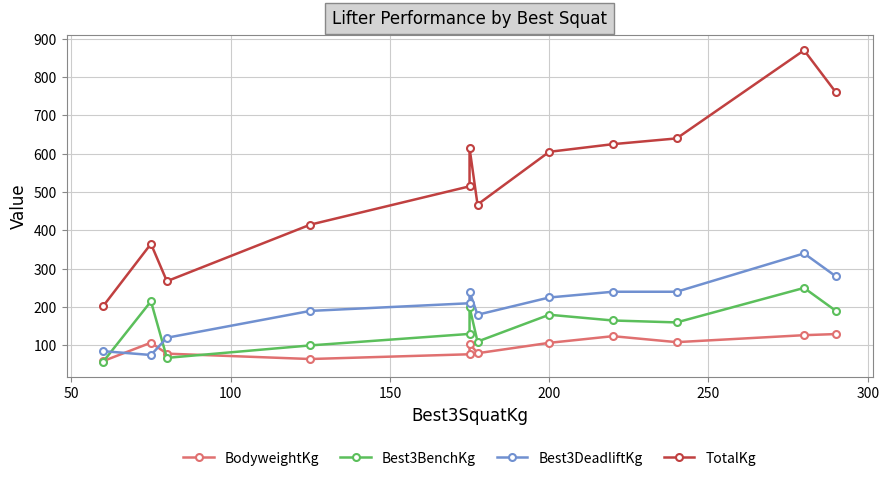

True or false: Best3BenchKg has a value of 42.9 at 9.

False